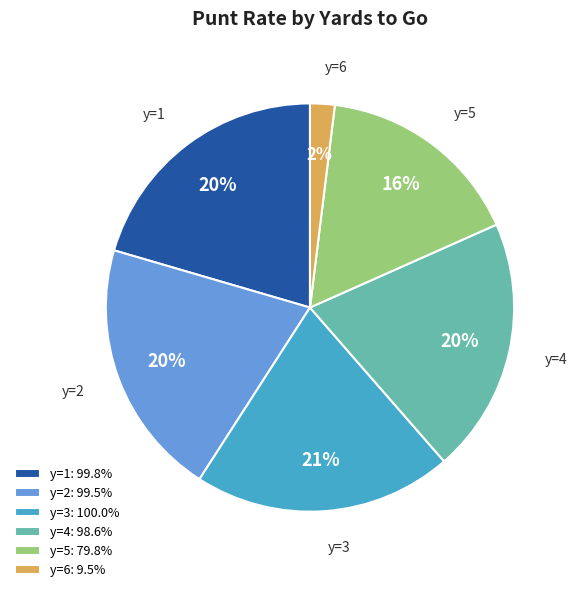

The y=6 slice represents 2% of the pie. True or false?

True